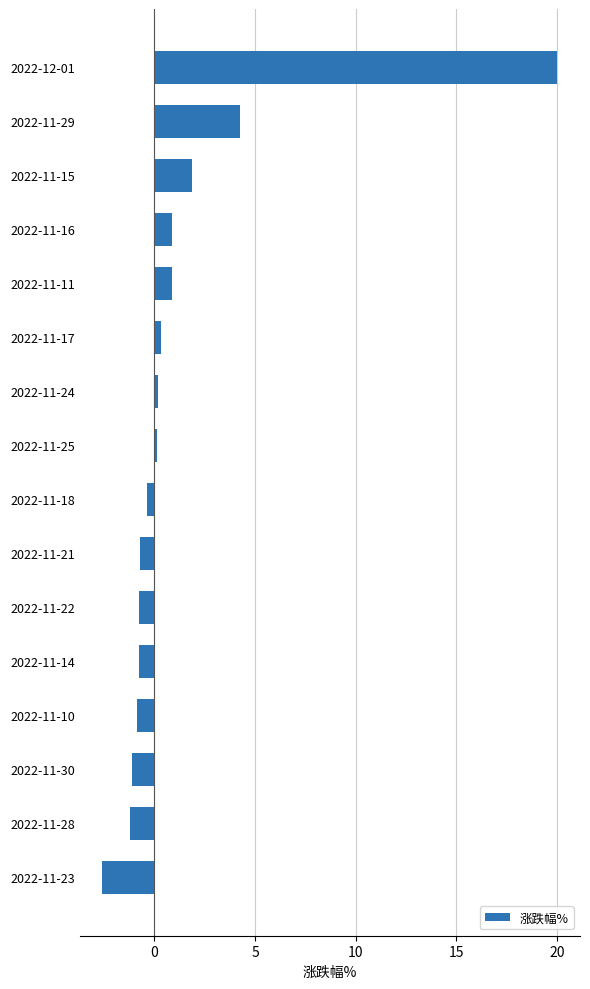

Where is the data nearest to the value 8?

2022-11-29